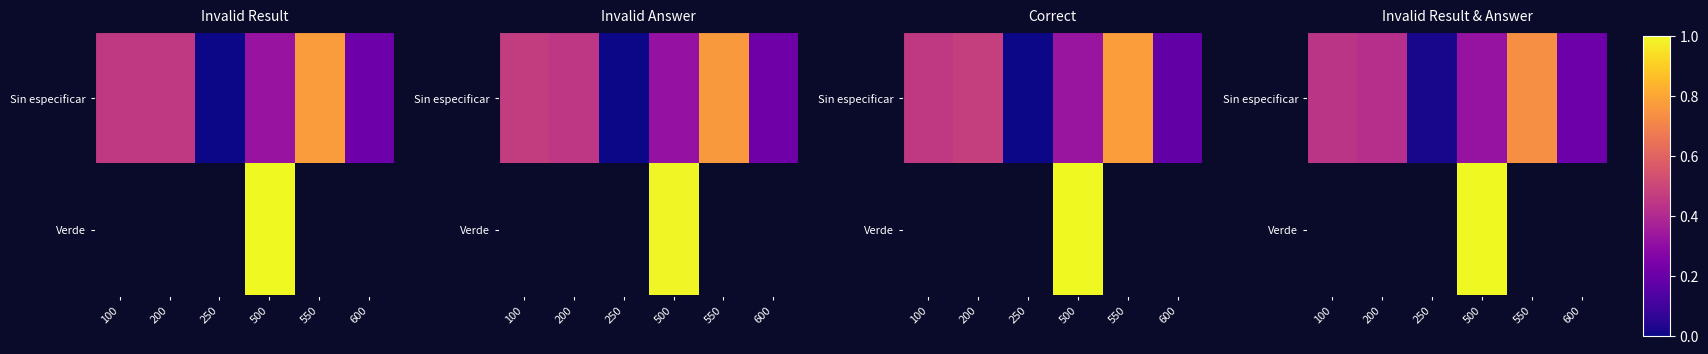

List the series in order of their peak value, highest first.

Sin especificar, Verde